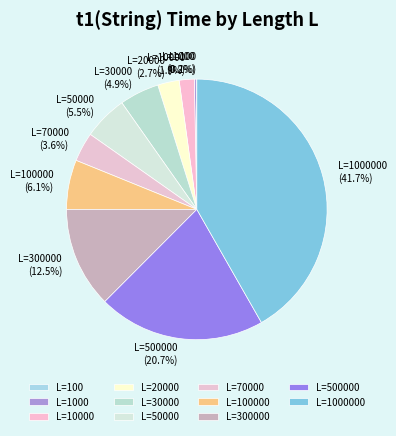

Is there any slice that represents more than half of the pie?

No